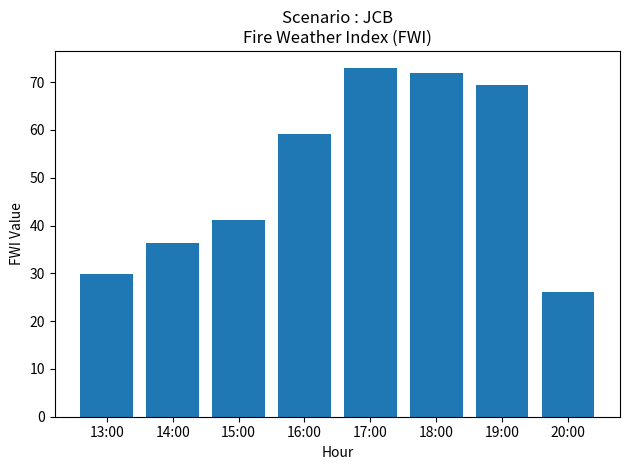

The value at 20:00 is 34.6. True or false?

False